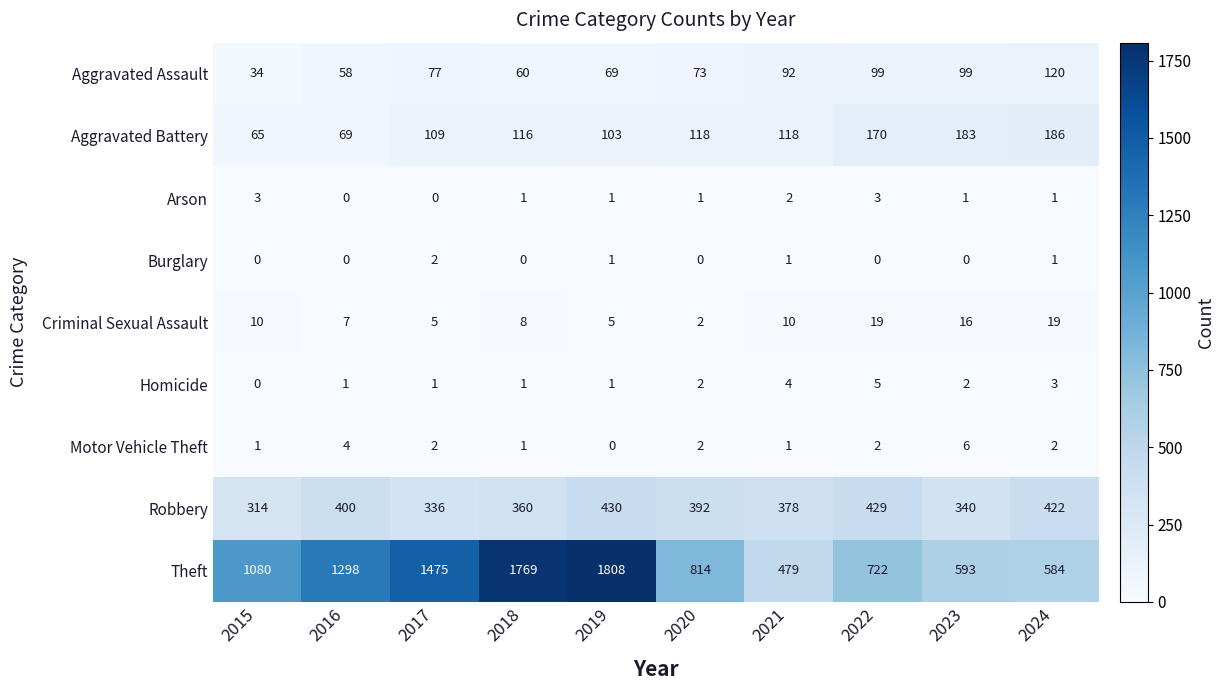

Which series has the largest total across all categories?

Theft